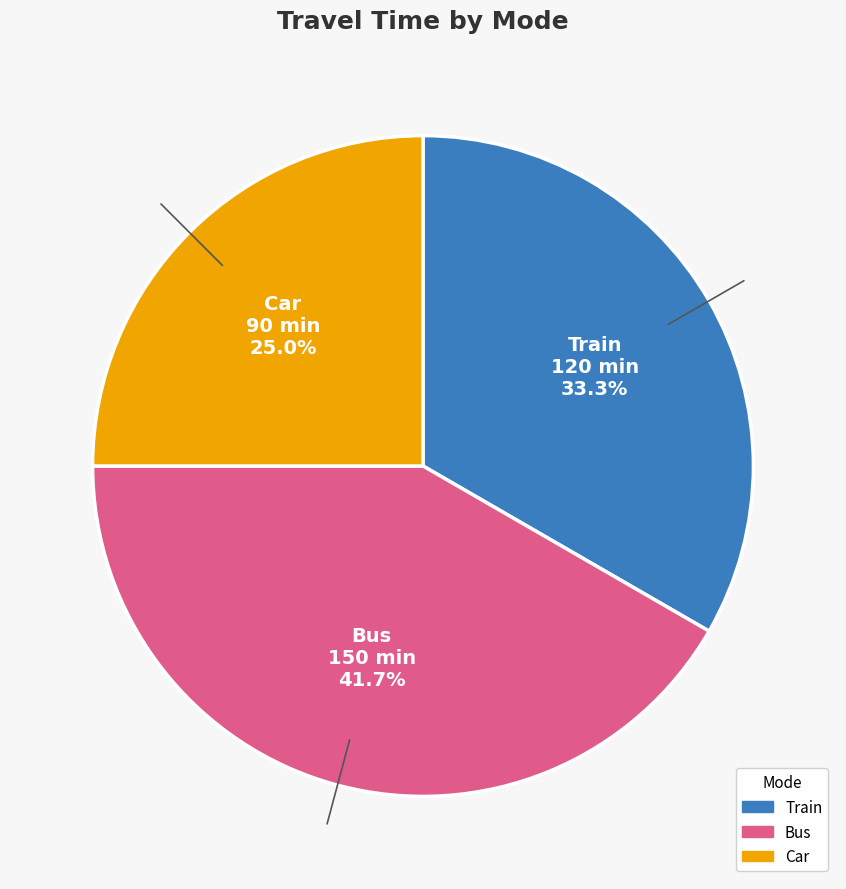

What percentage is the Train slice, to the nearest percent?

33%